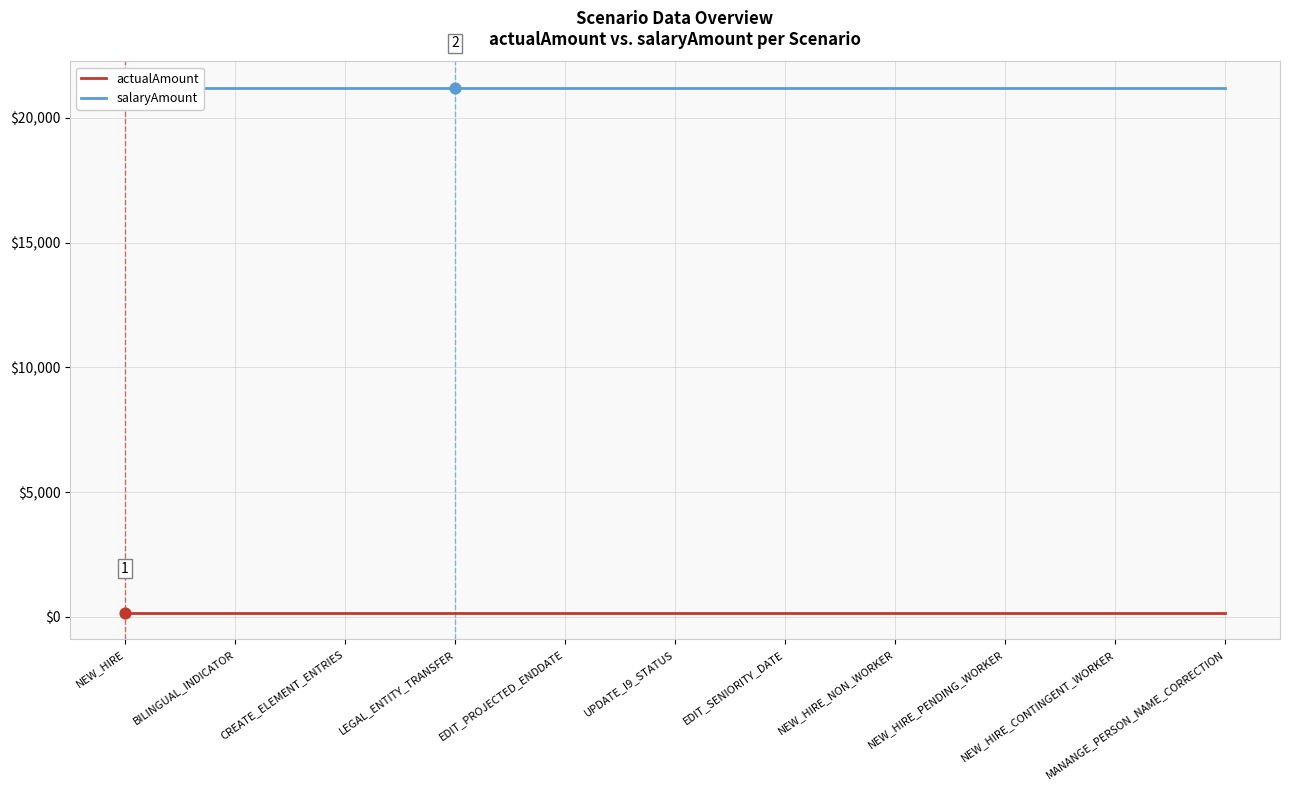

Which series has the largest Y range (max minus min)?

actualAmount